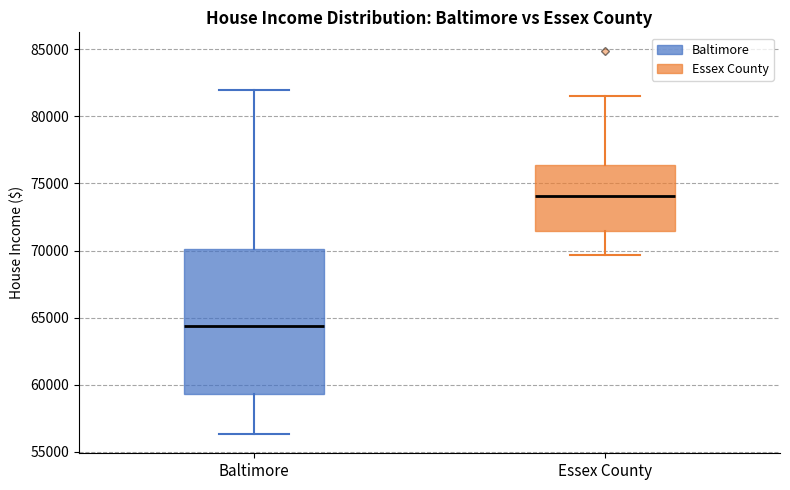

Comparing the boxes themselves (not the whiskers), which one is the tallest?

Baltimore